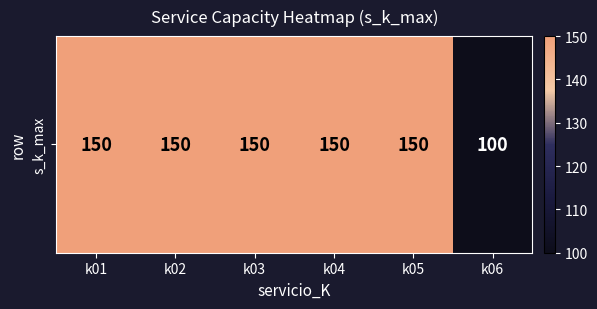

Rank the categories by value from lowest to highest.

k06, k01, k02, k03, k04, k05